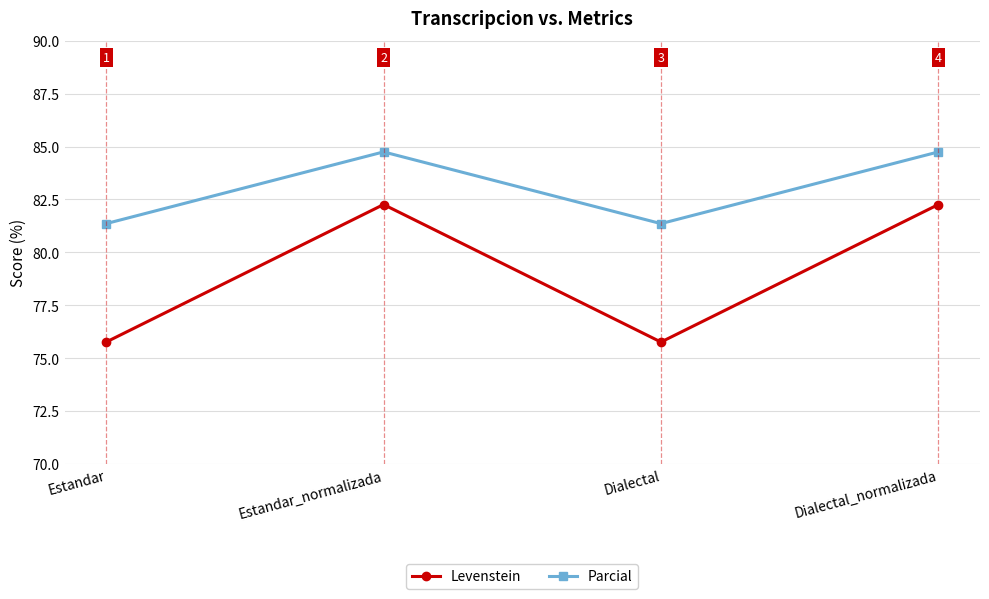

True or false: Parcial has a value of 84.7 at Estandar_normalizada.

True